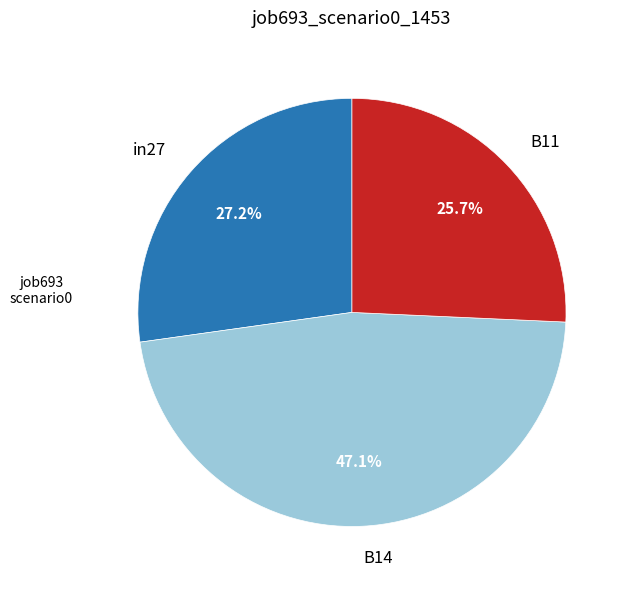

Which category has the biggest portion of the pie?

B14